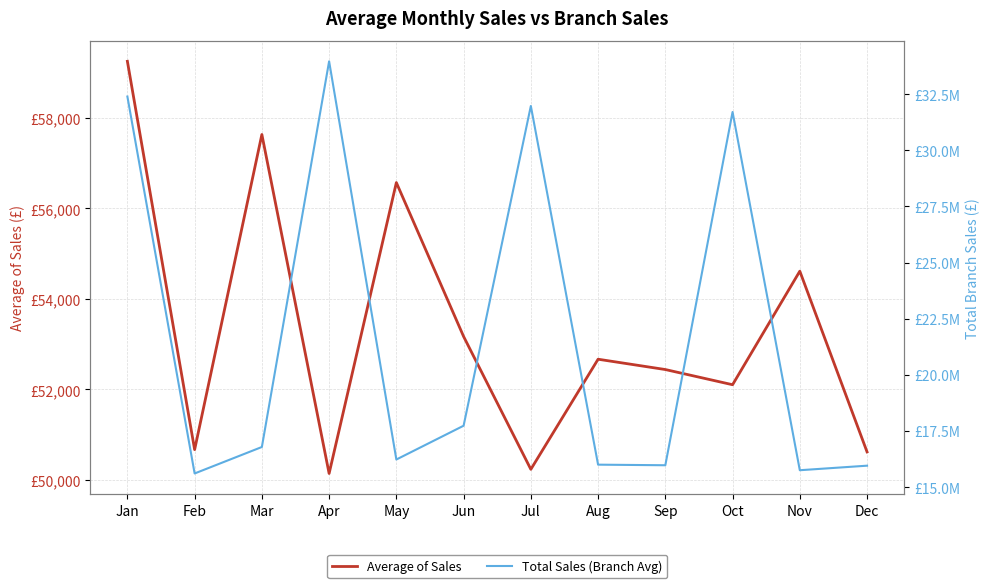

What is the difference between the highest and lowest values at Aug?

15946542.6